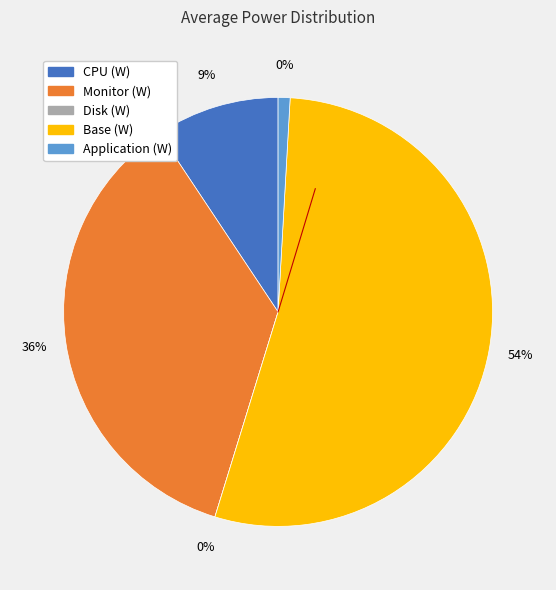

What is the largest slice in the pie chart?

Base (W)